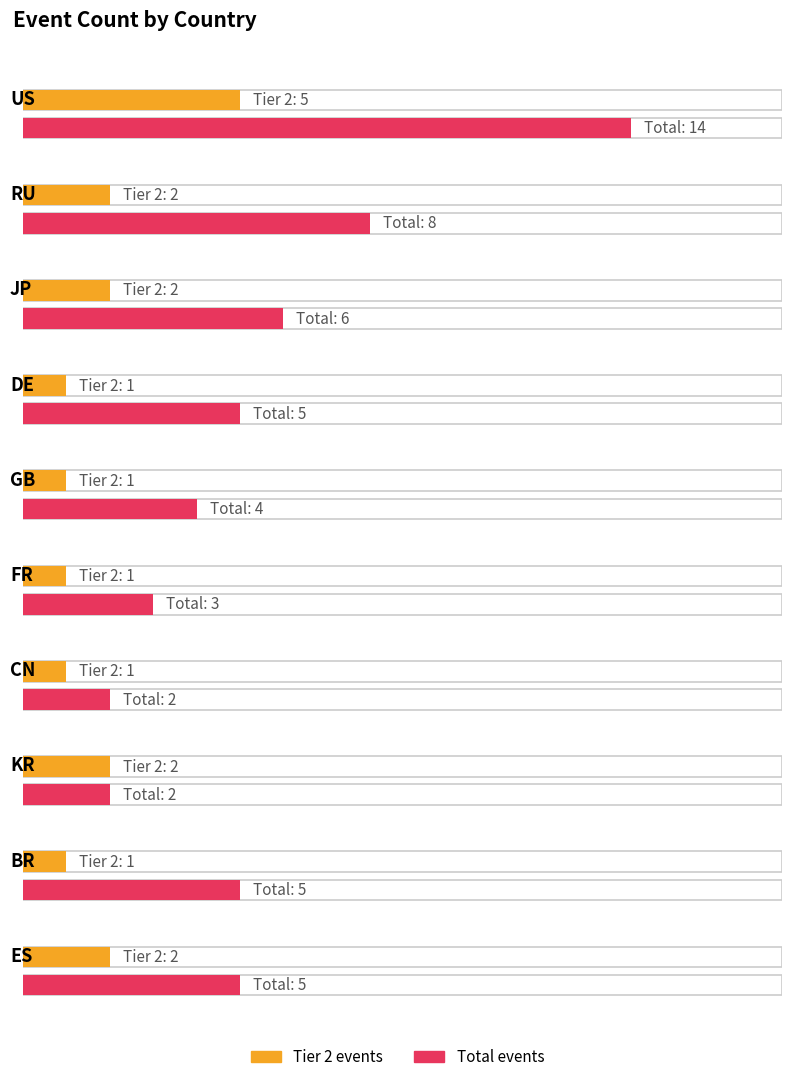

At which category is the sum across all series the highest?

US